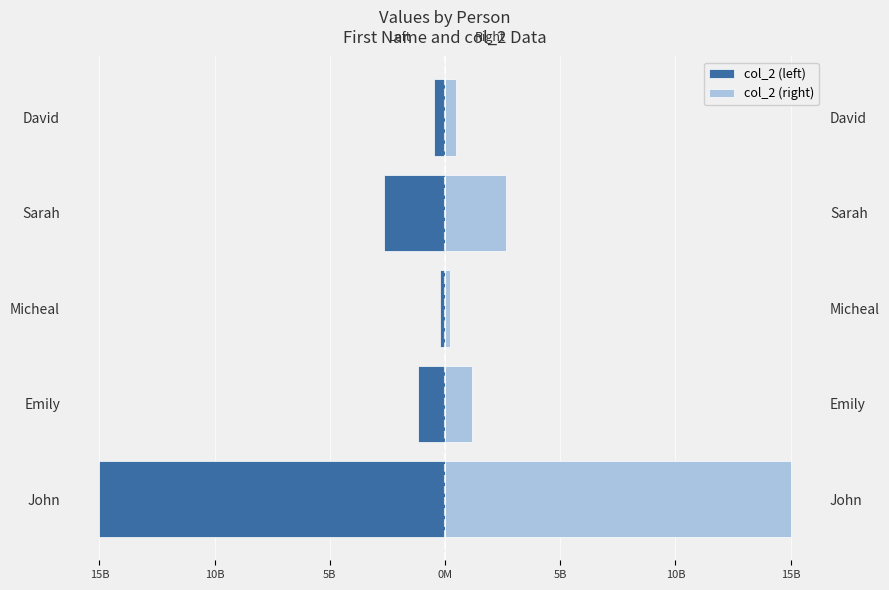

The col_2 (right) series shows 2734327482 at Sarah. True or false?

True